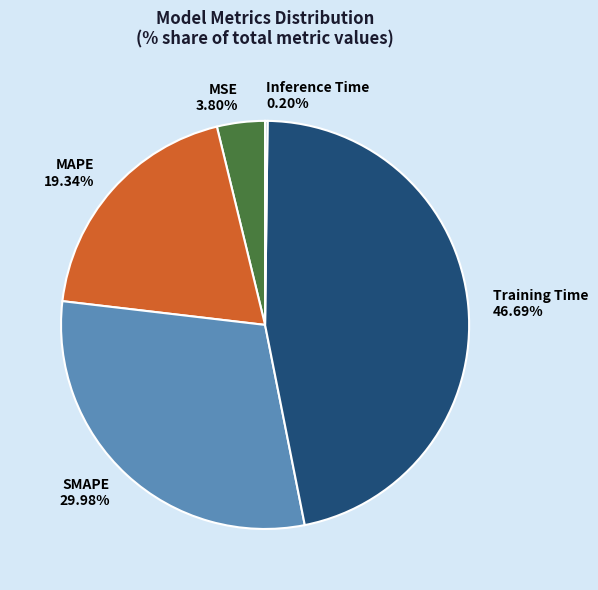

The MAPE slice represents 5% of the pie. True or false?

False